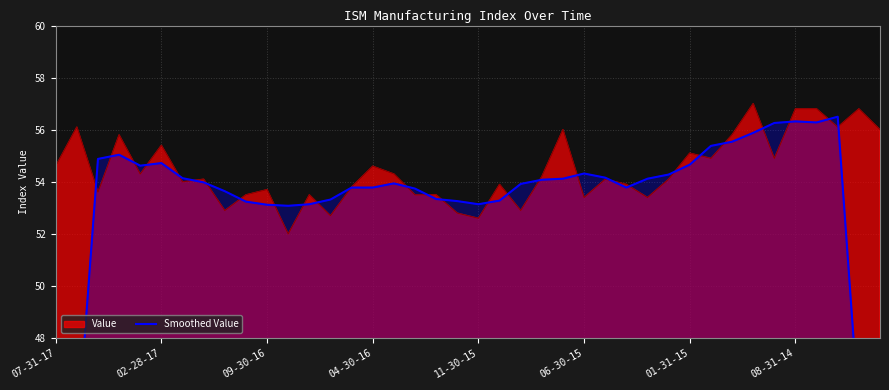

How many lines are shown in the chart?

1